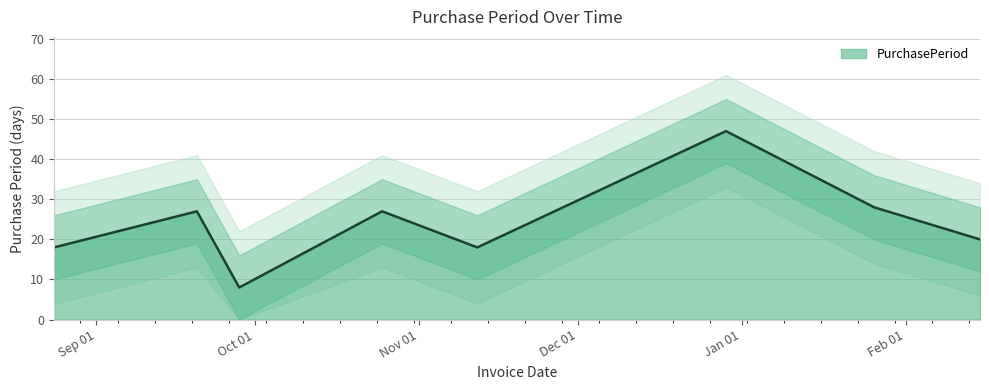

How many interior local peaks (higher than both neighbors) does the data have?

3